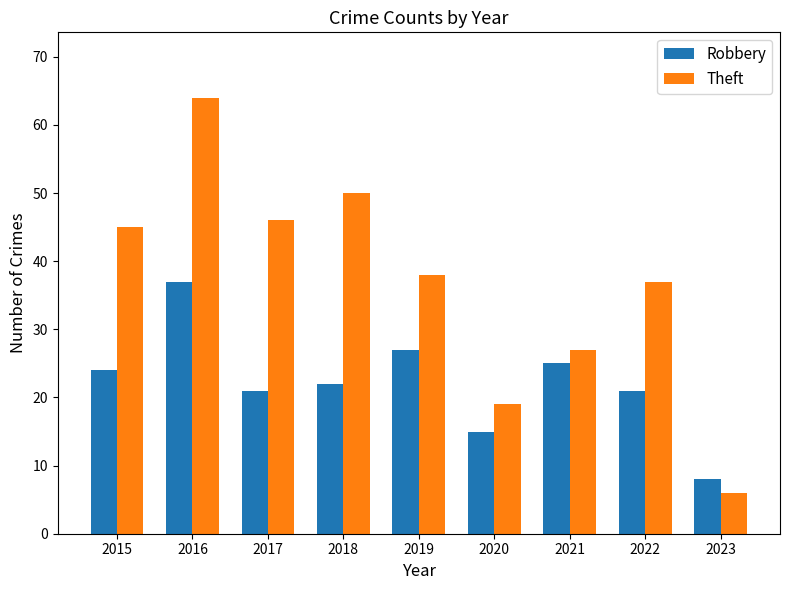

Reading left to right, extract all data points from this chart.

Robbery: 24	37	21	22	27	15	25	21	8
Theft: 45	64	46	50	38	19	27	37	6